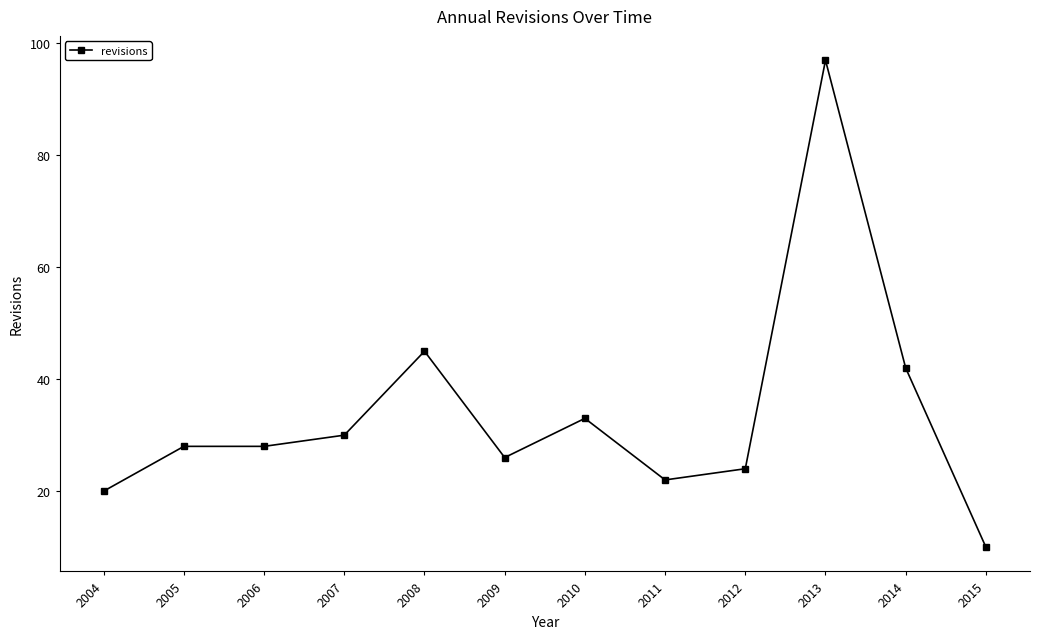

True or false: there are more than 2 points higher than both neighbors.

True